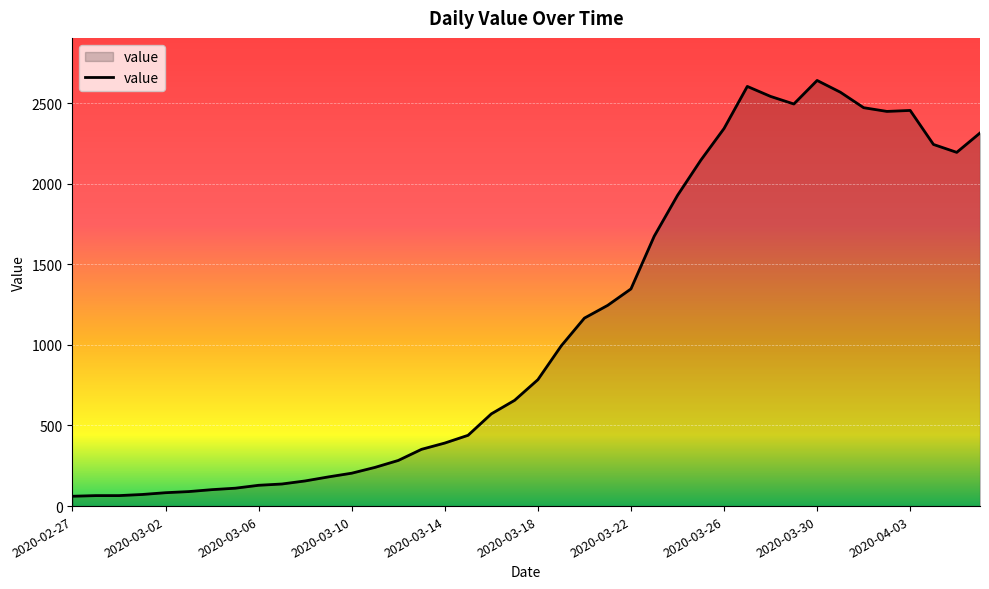

What is the greatest value displayed?

2640